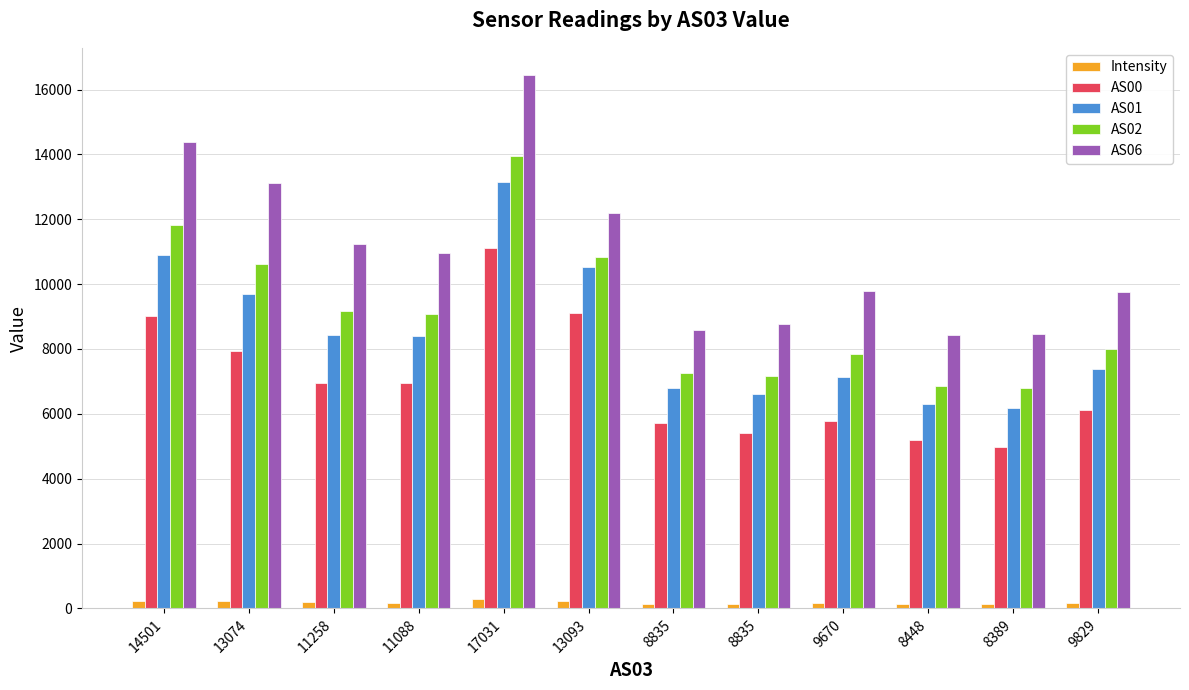

Which series has the widest spread of values?

AS06